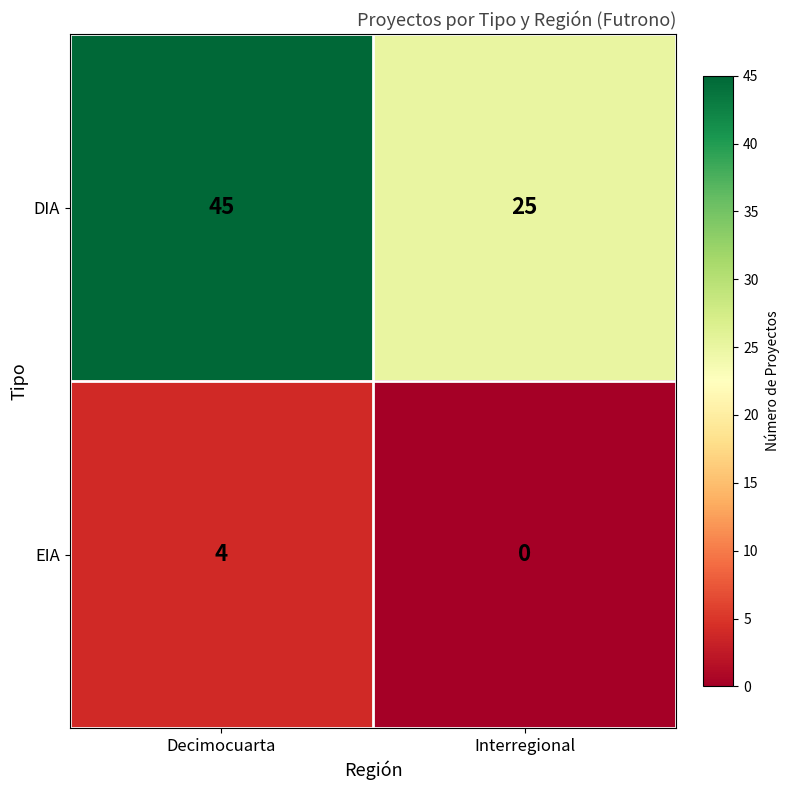

True or false: EIA has a value of 4 at Decimocuarta.

True